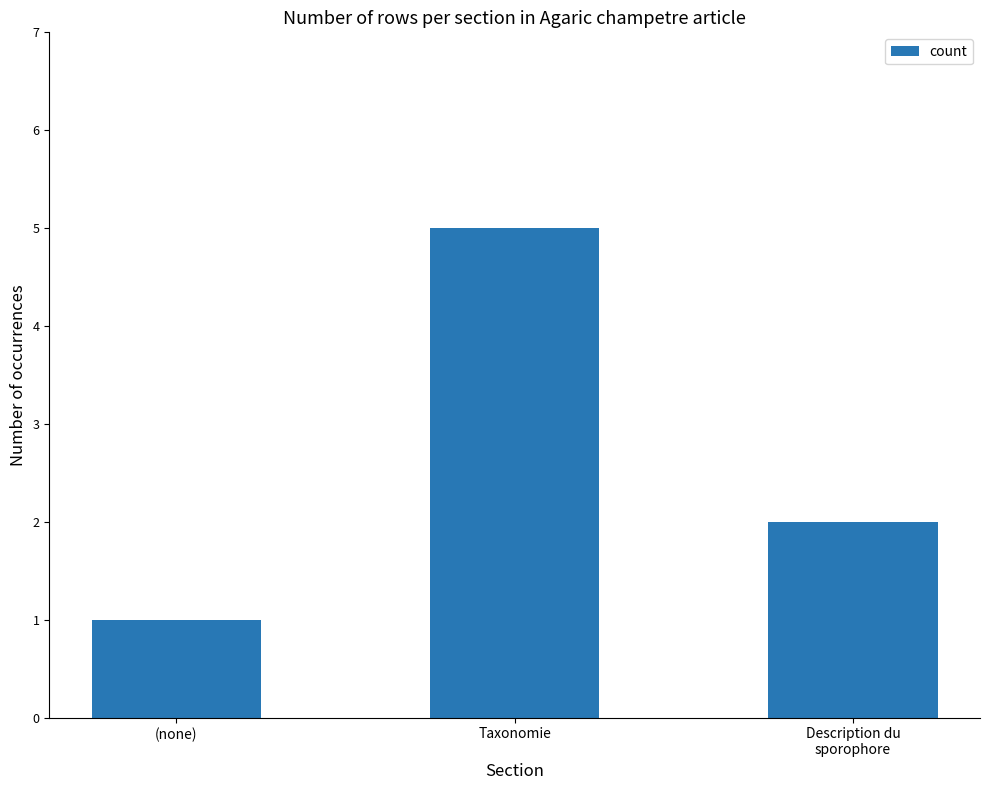

Which label corresponds to the largest value in the chart?

Taxonomie